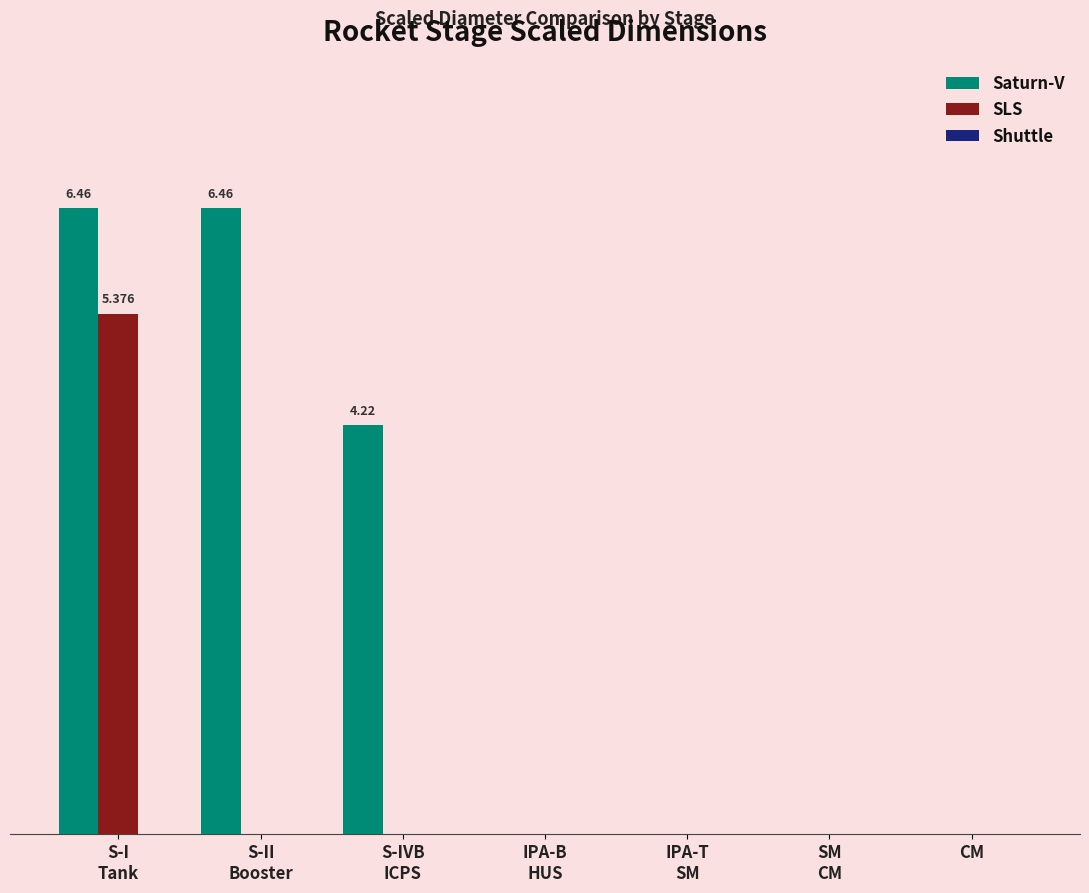

What position from the left is IPA-B
HUS?

4